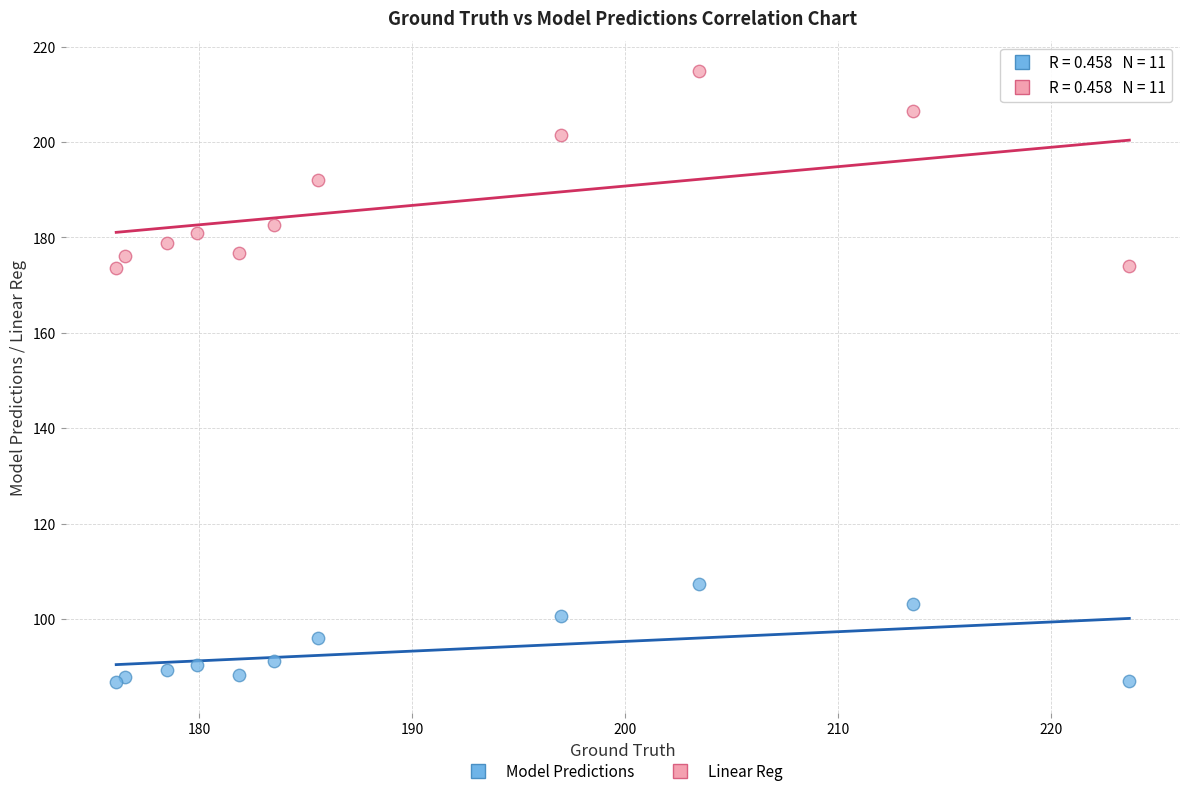

Which series has the largest Y range (max minus min)?

Linear Reg